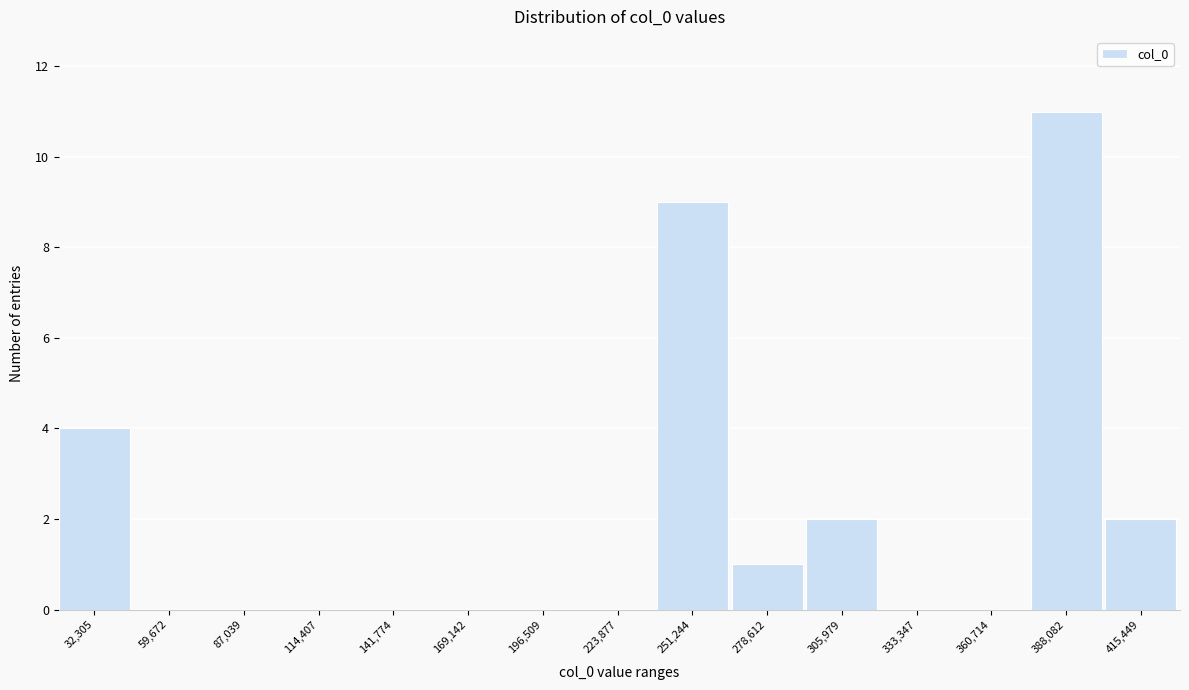

Reading left to right, list all the values displayed in this chart.

32,305=4	59,672=0	87,039=0	114,407=0	141,774=0	169,142=0	196,509=0	223,877=0	251,244=9	278,612=1	305,979=2	333,347=0	360,714=0	388,082=11	415,449=2